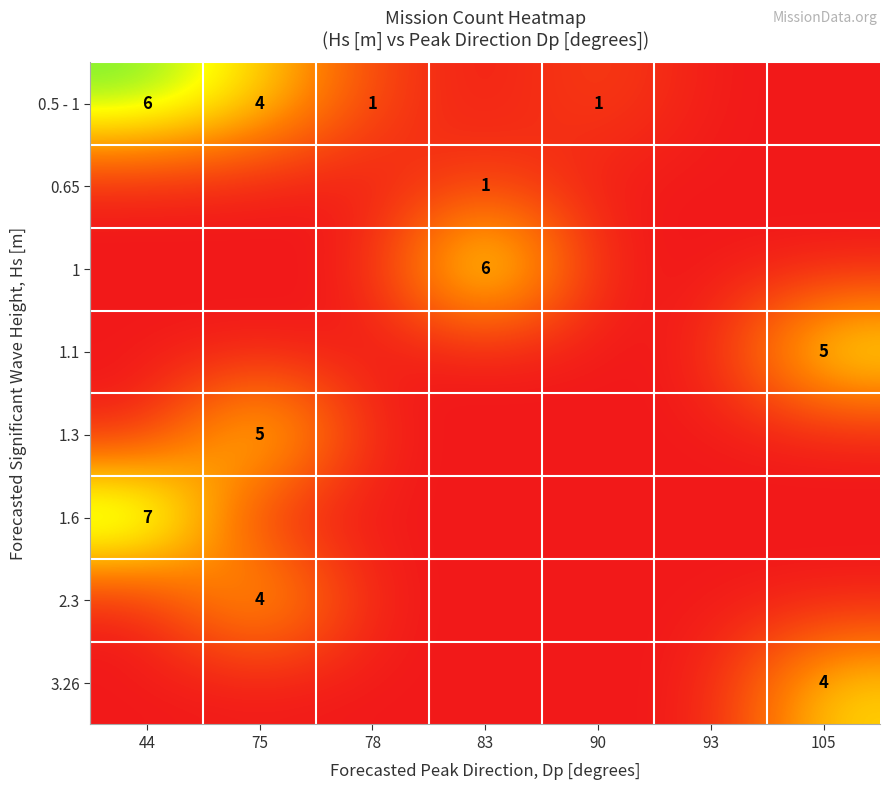

How many values in the 3.26 series exceed 0?

1